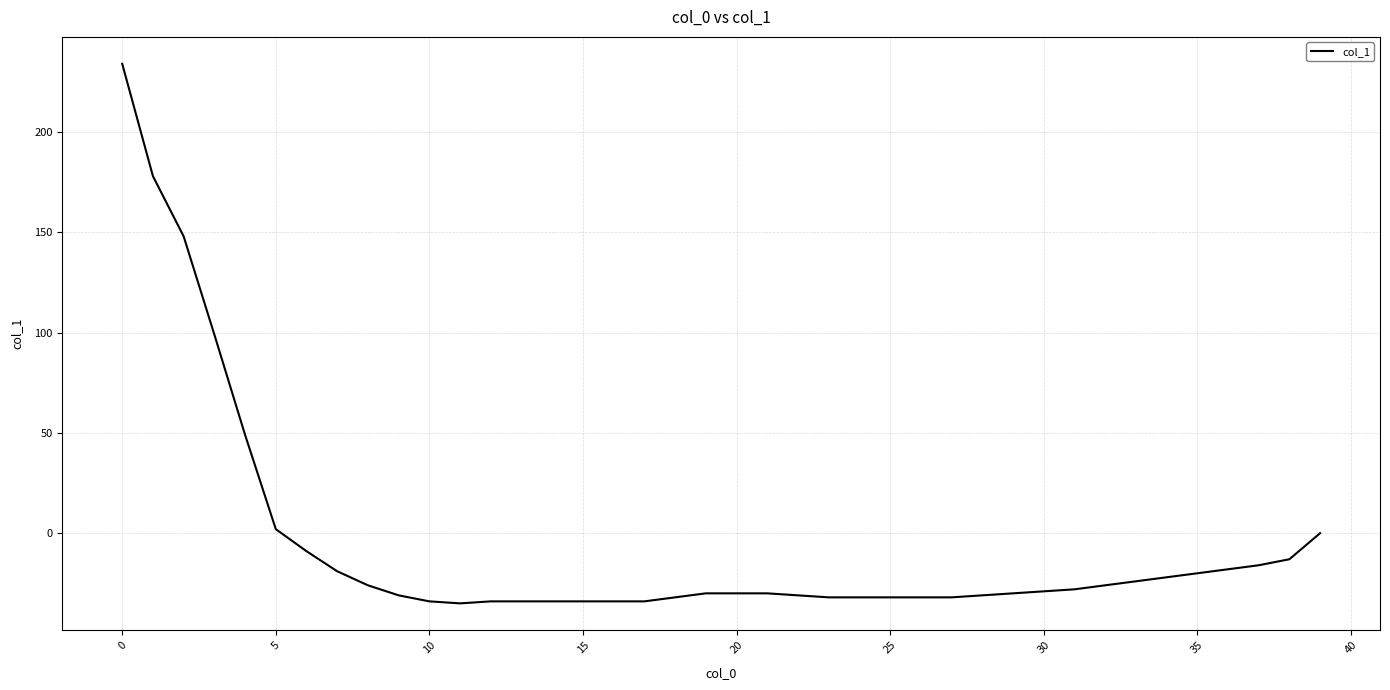

What is the difference between the maximum and minimum values?

269